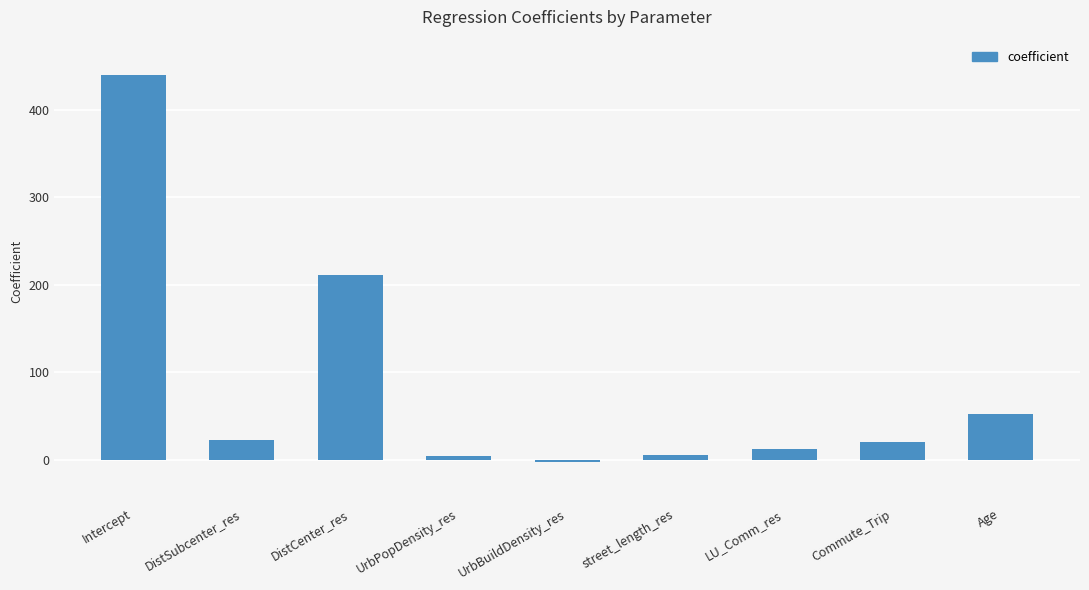

What position from the right is Commute_Trip?

2